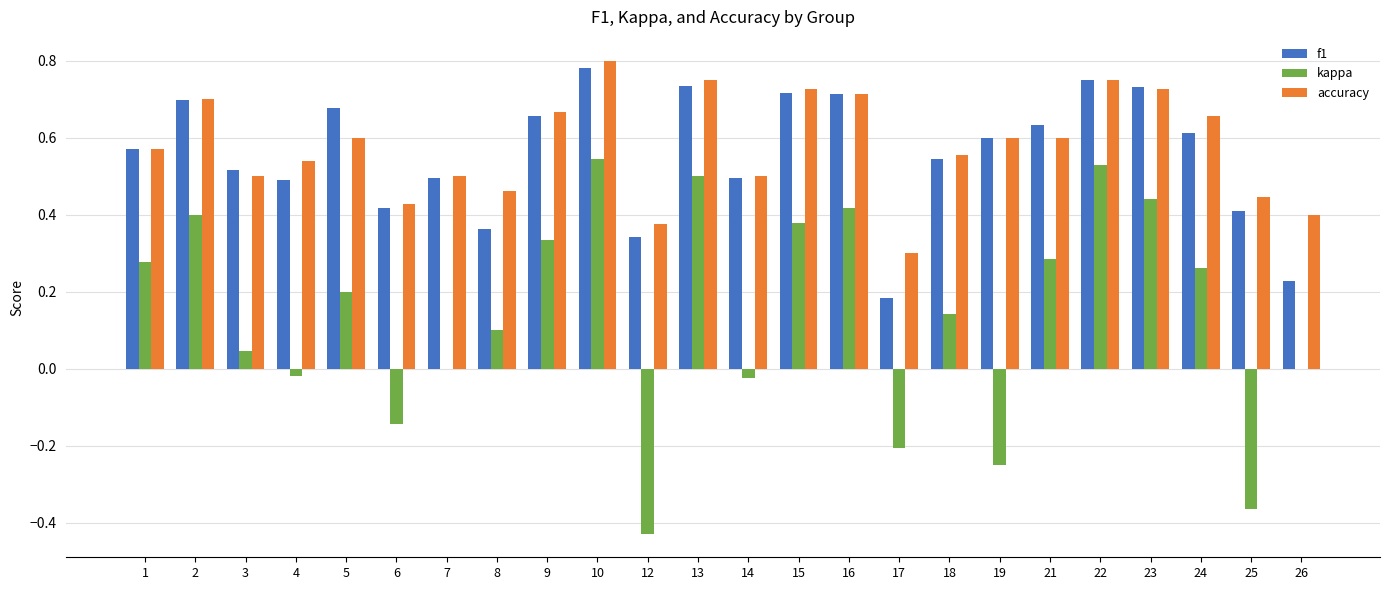

The value of f1 at 6 is 0.2. True or false?

False